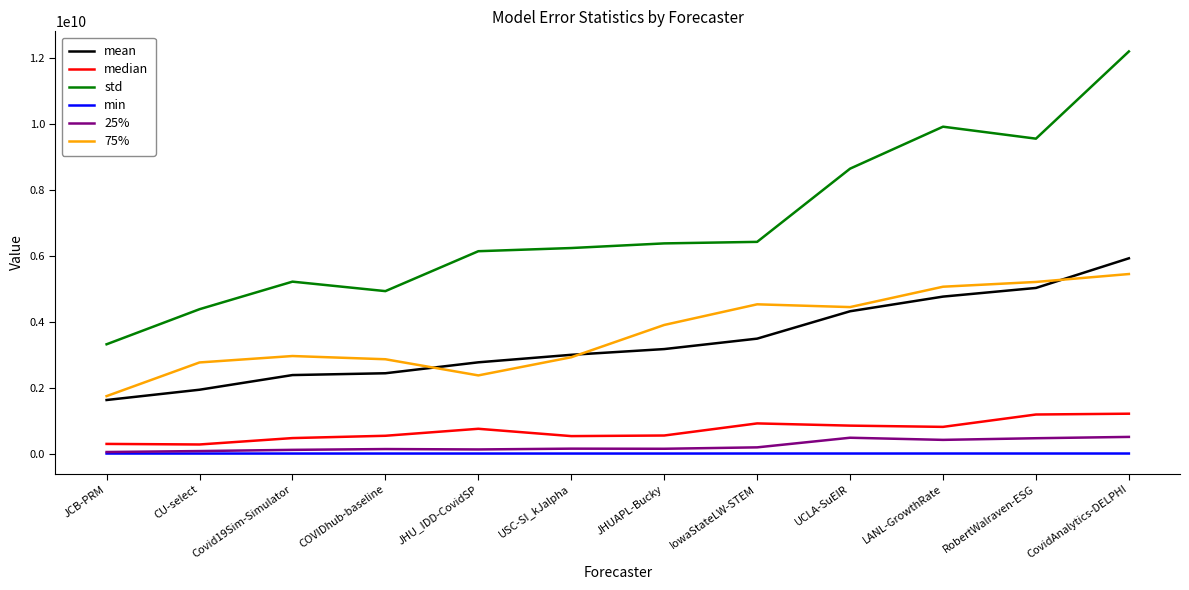

The mean series shows 754653017.2 at JCB-PRM. True or false?

False